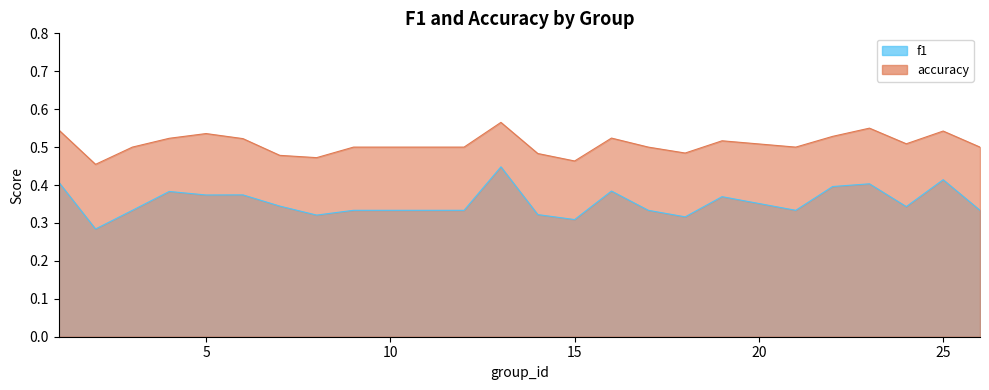

Count the accuracy values in the range 0 to 1.

25